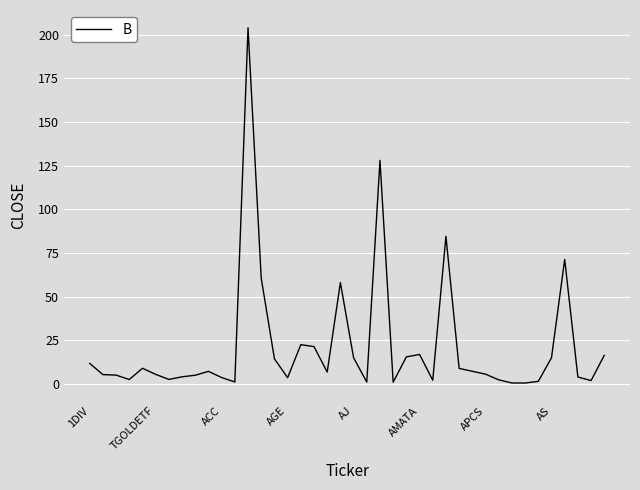

What is the maximum value shown in the chart?

204.0